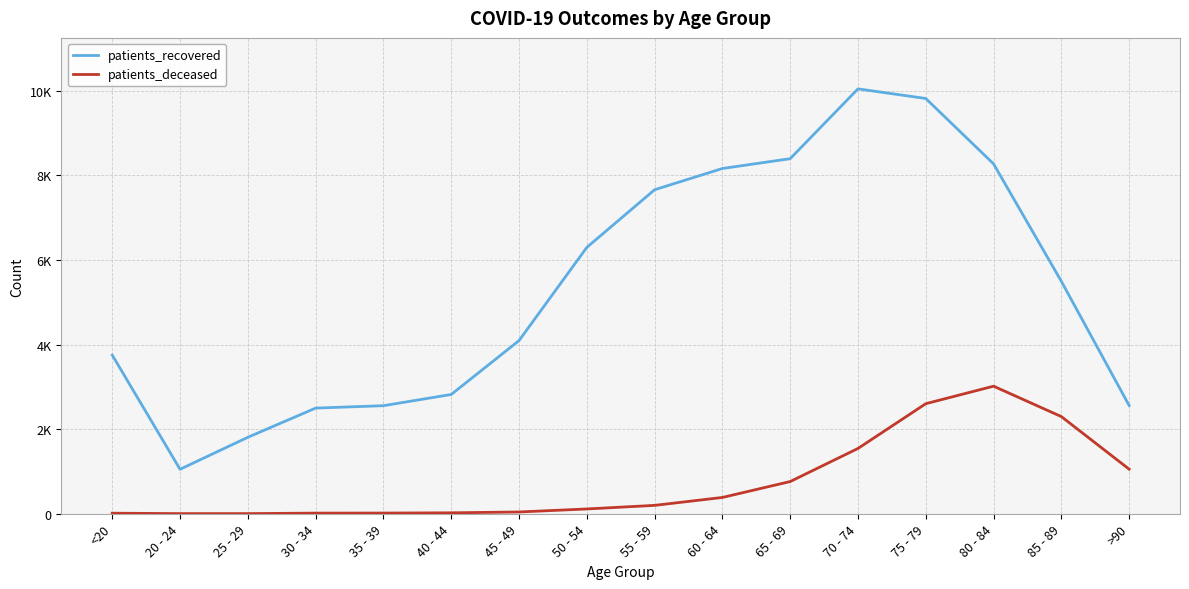

At 35 - 39, list the series in order from largest to smallest.

patients_recovered, patients_deceased